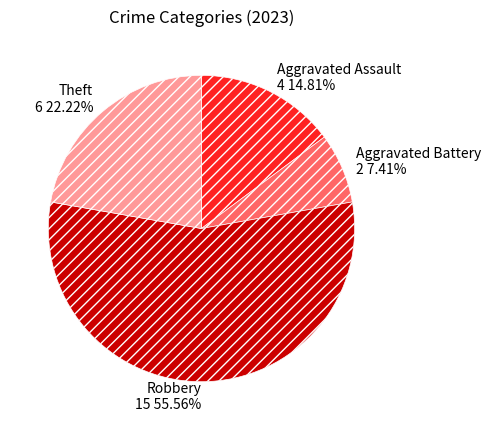

What percentage is NOT represented by Aggravated Assault?

85.2%